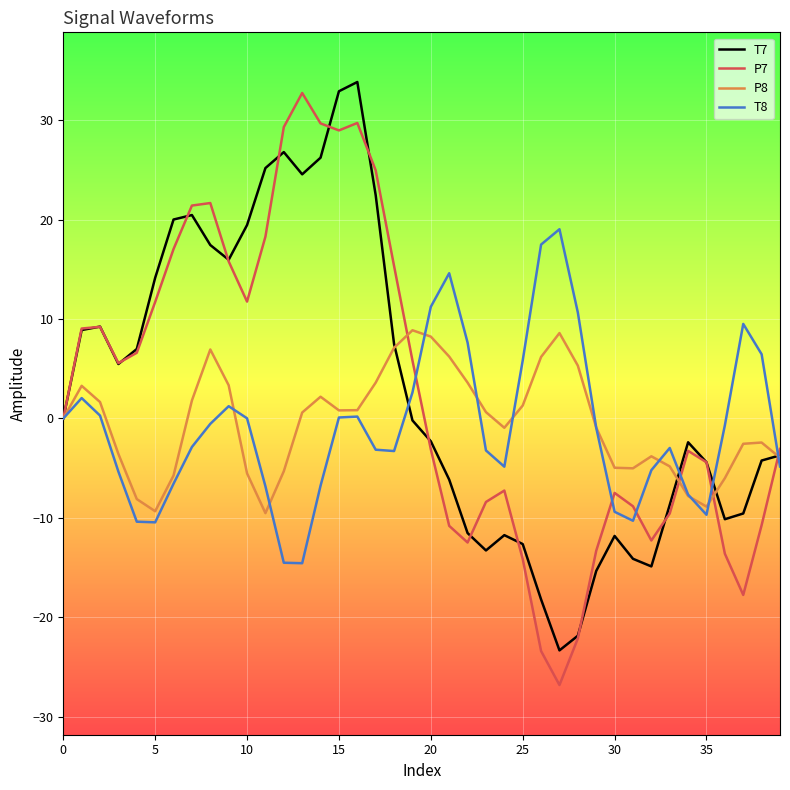

What is the difference between the maximum and second lowest values in the P7 series?

56.2